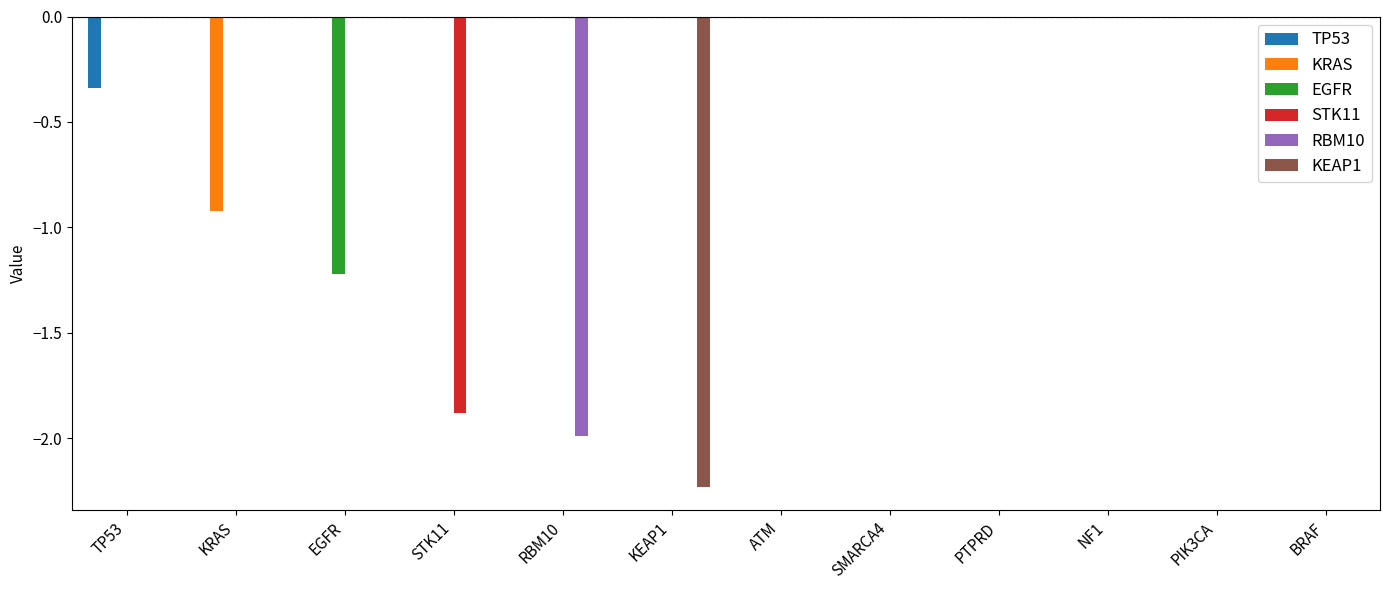

True or false: STK11 has a value of 0.0 at EGFR.

True